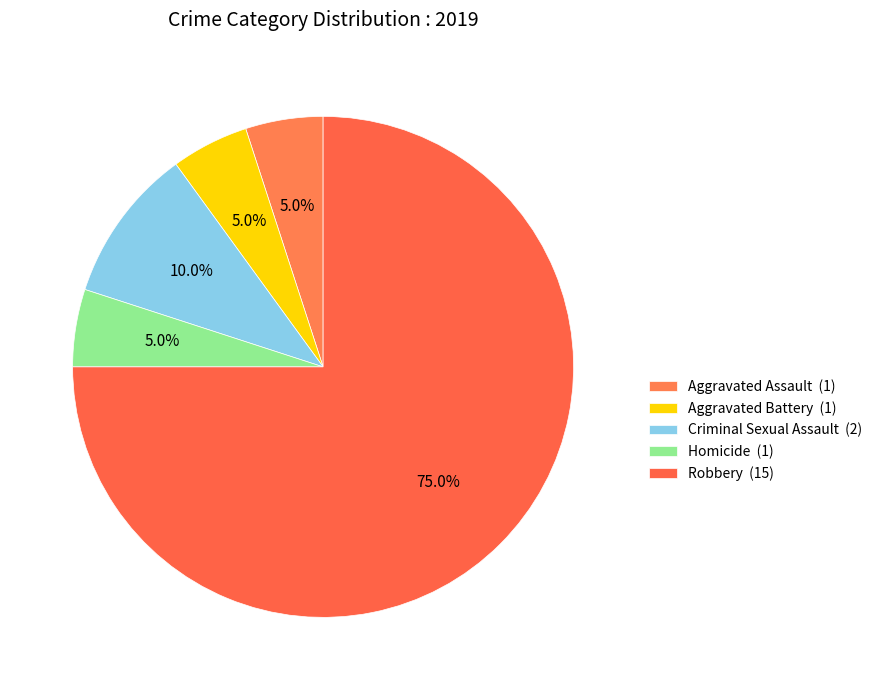

How many segments does this pie chart have?

5